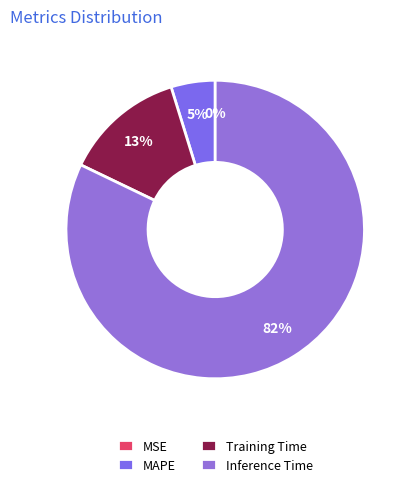

The MAPE slice represents 1% of the pie. True or false?

False